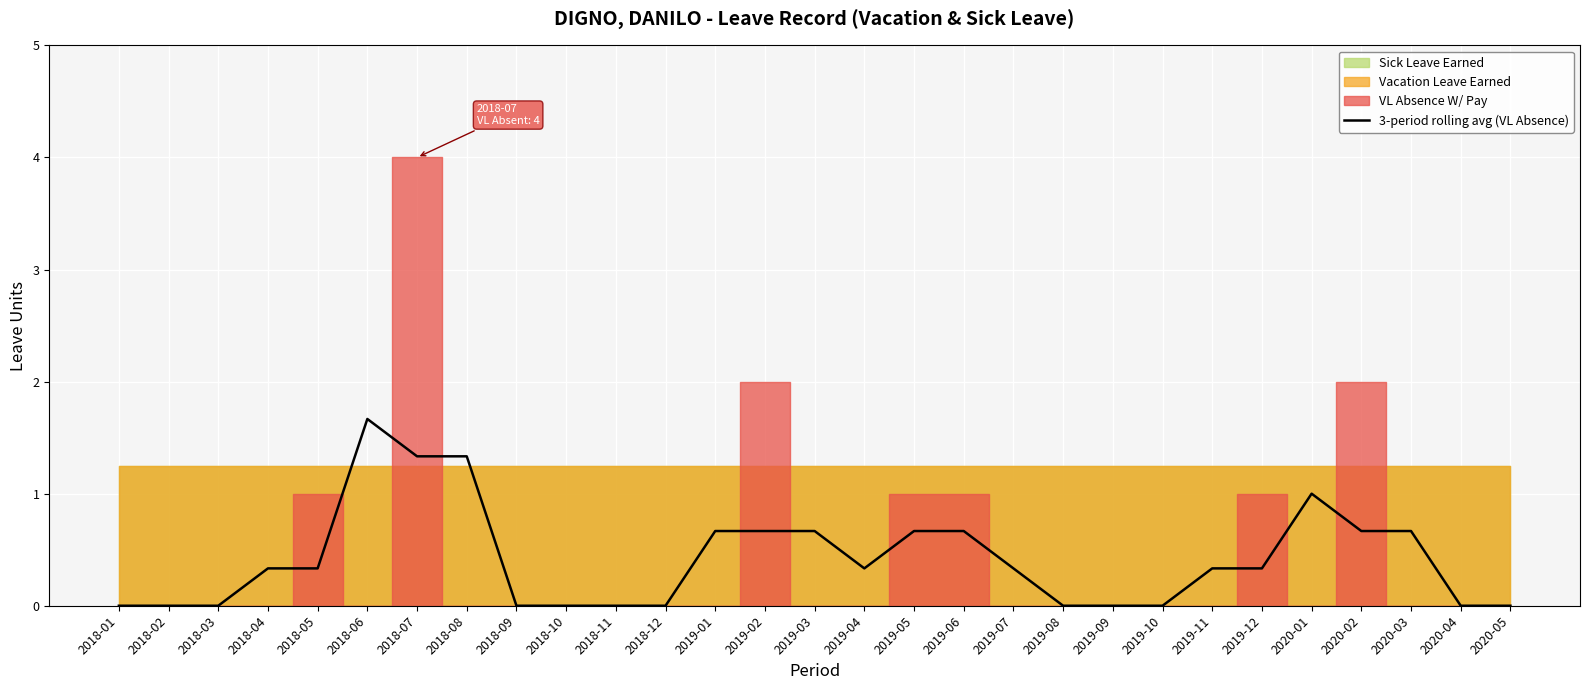

Is this an area chart (filled region under the line)?

No